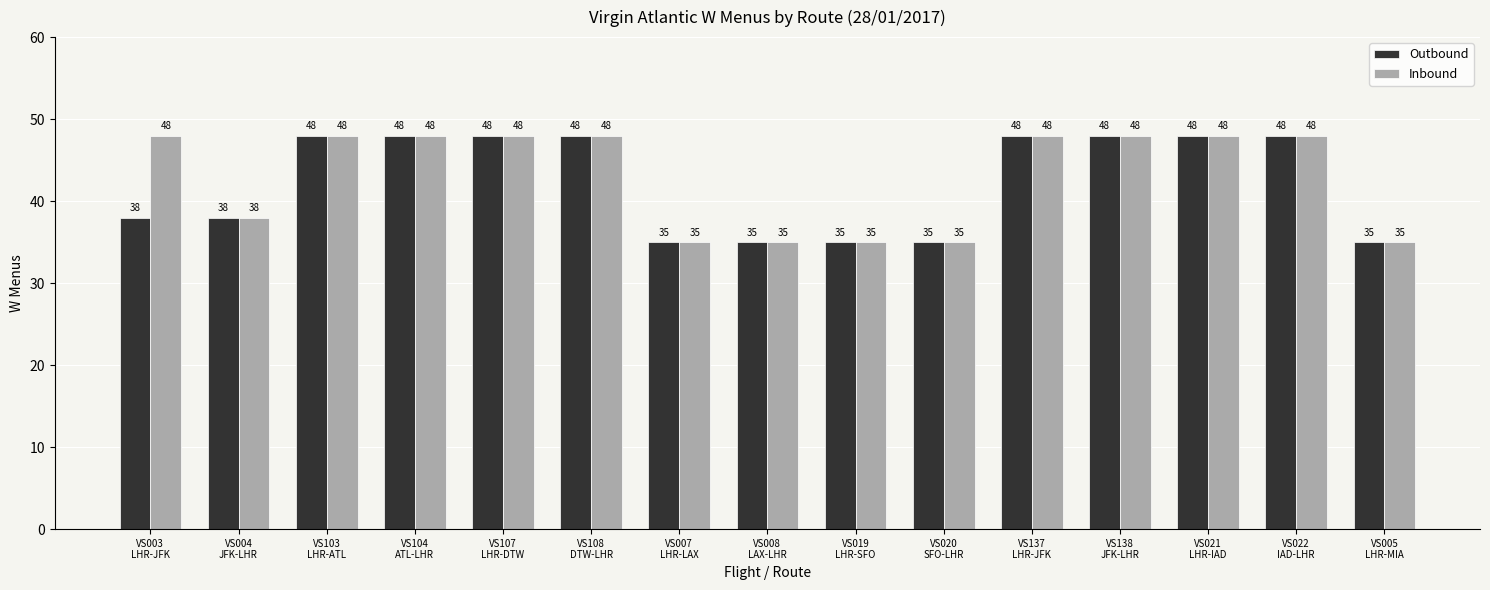

Rank the series by their average value, from lowest to highest.

Outbound, Inbound